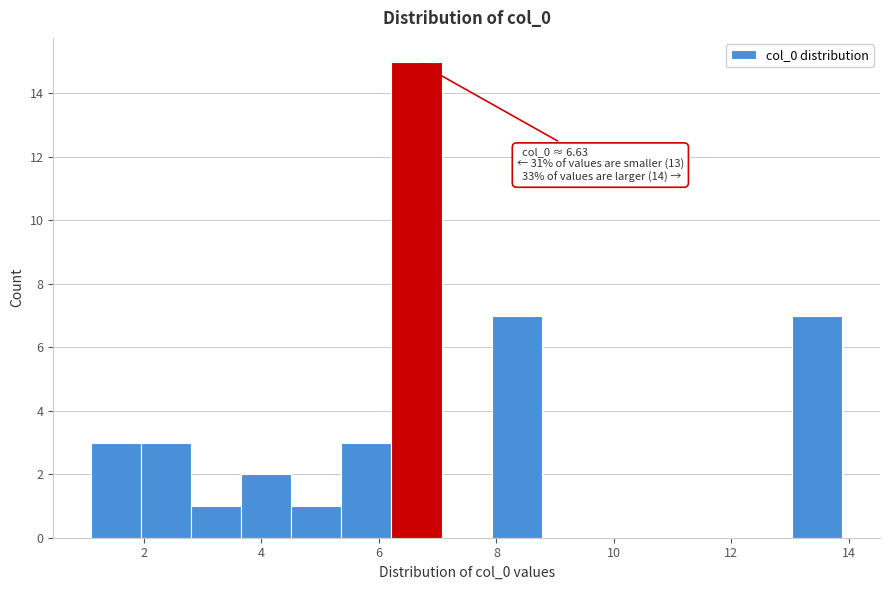

Which range on the x-axis has the tallest bar?

6.2 to 7.0